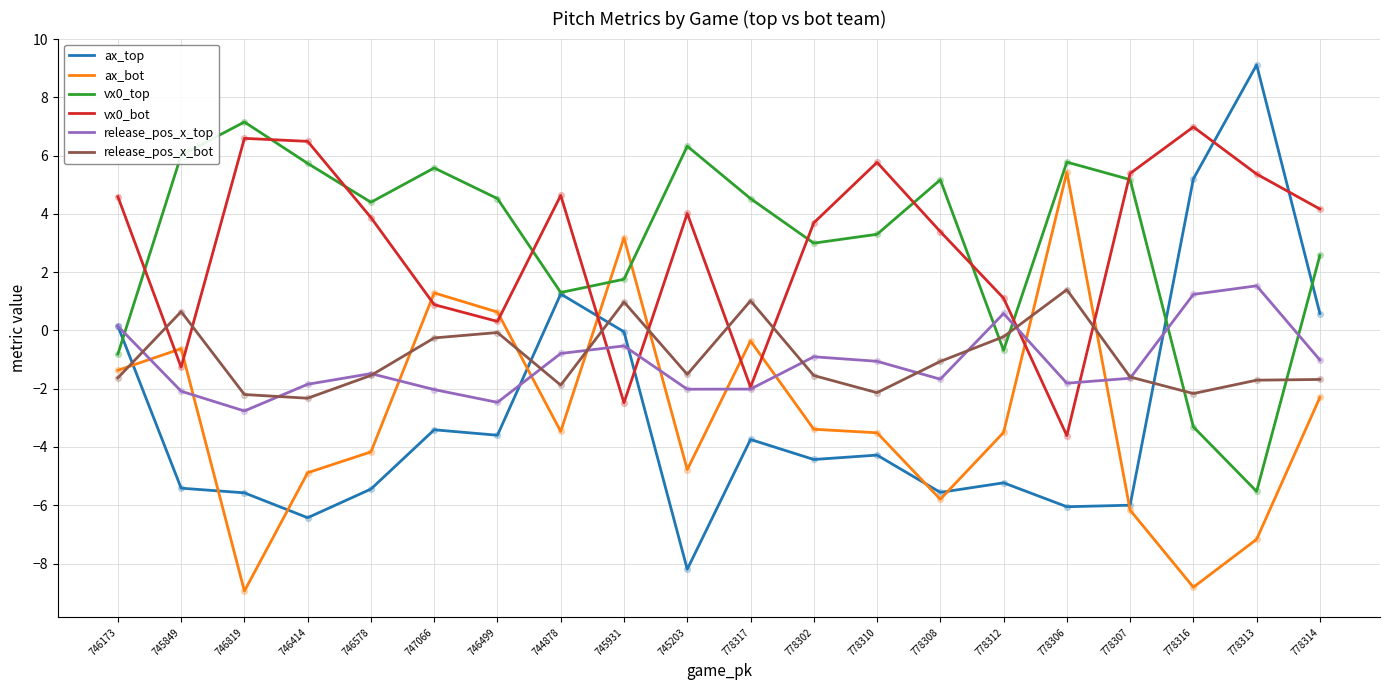

Is the value of ax_top at 778307 greater than the value of release_pos_x_bot at 747066?

No